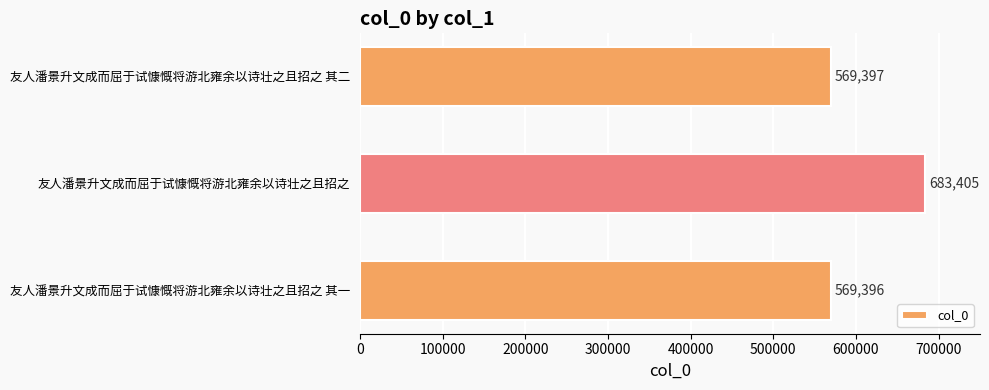

Where is the data nearest to the value 626400?

友人潘景升文成而屈于试慷慨将游北雍余以诗壮之且招之 其二